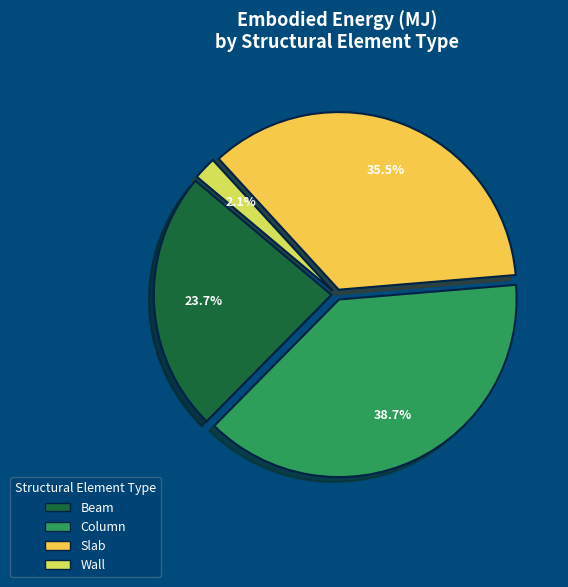

To the nearest percent, what percentage of the pie is Column?

39%